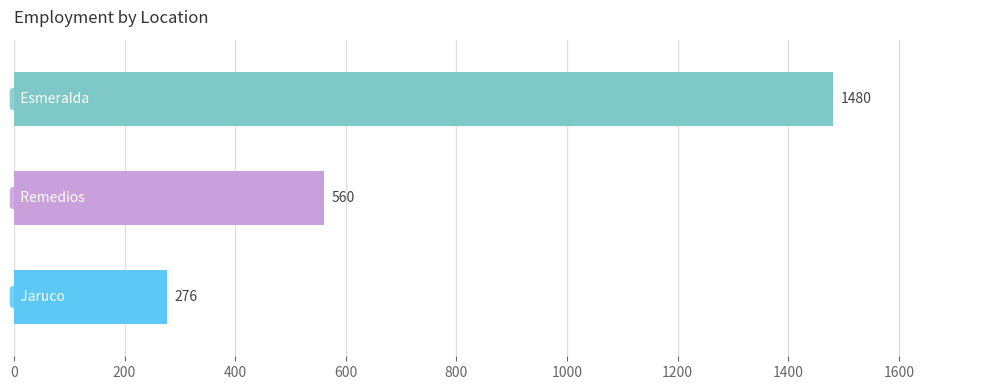

Count the values in the range 276 to 1480.

3